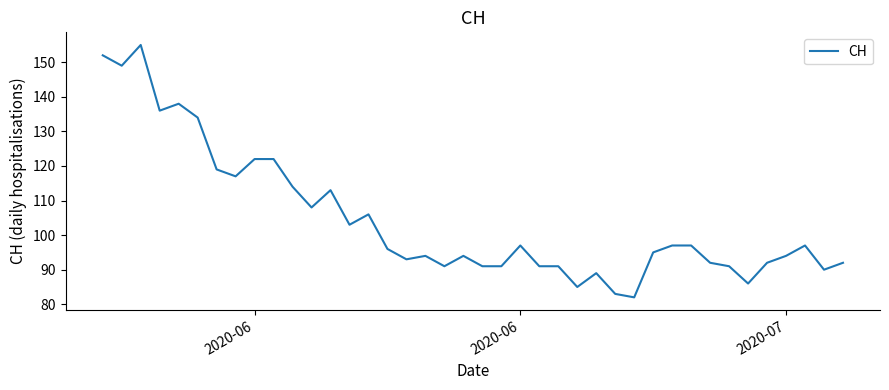

Does the chart have visible grid lines?

No